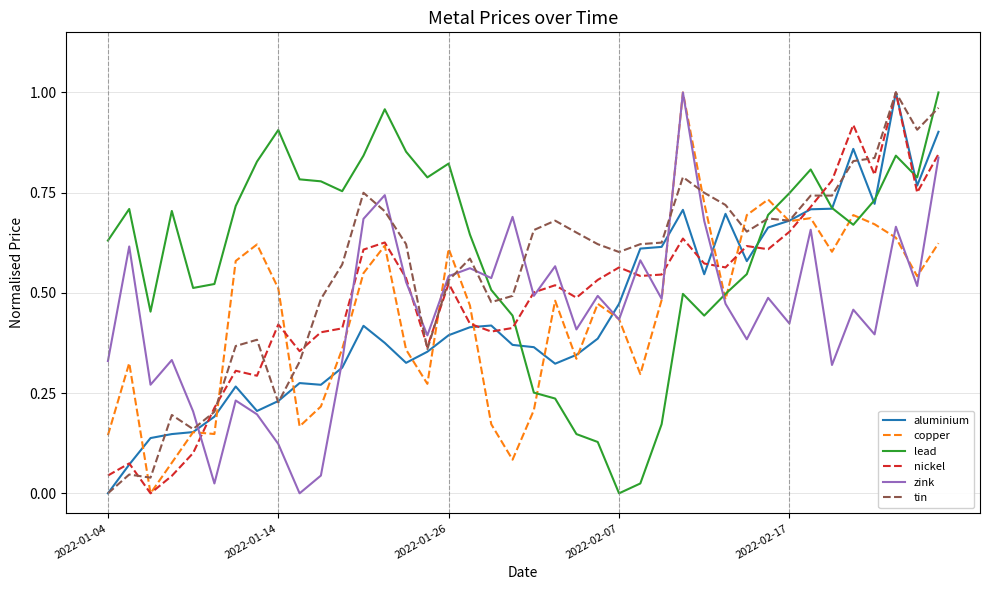

True or false: lead and zink intersect in this chart.

True